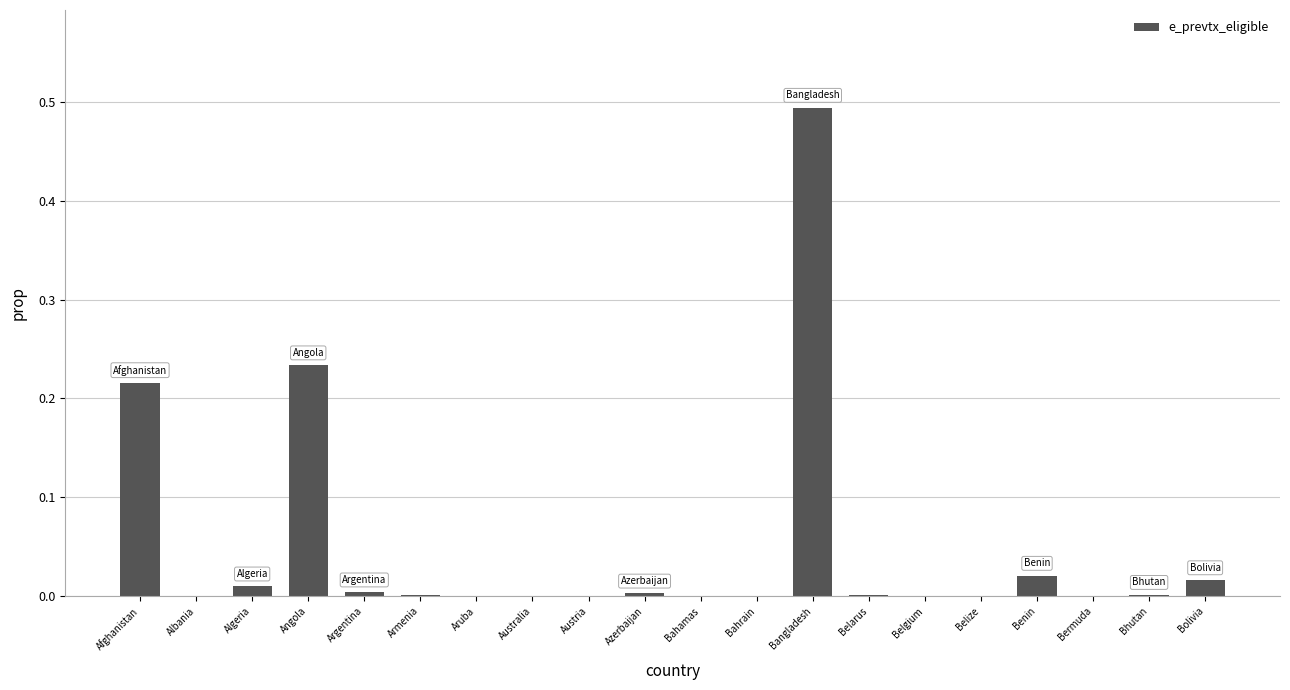

The value at Bahamas is 0.0. True or false?

True